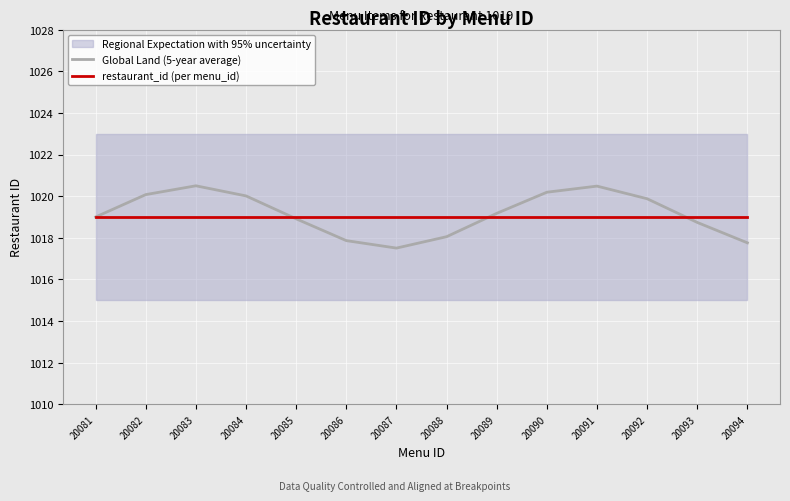

At which label does restaurant_id (per menu_id) reach its peak?

20081